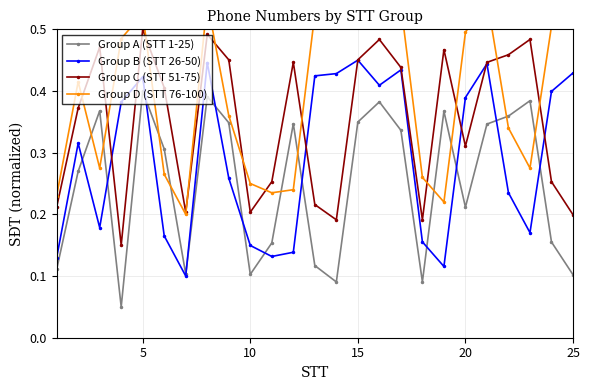

The Group C (STT 51-75) series shows 0.3 at 25. True or false?

False